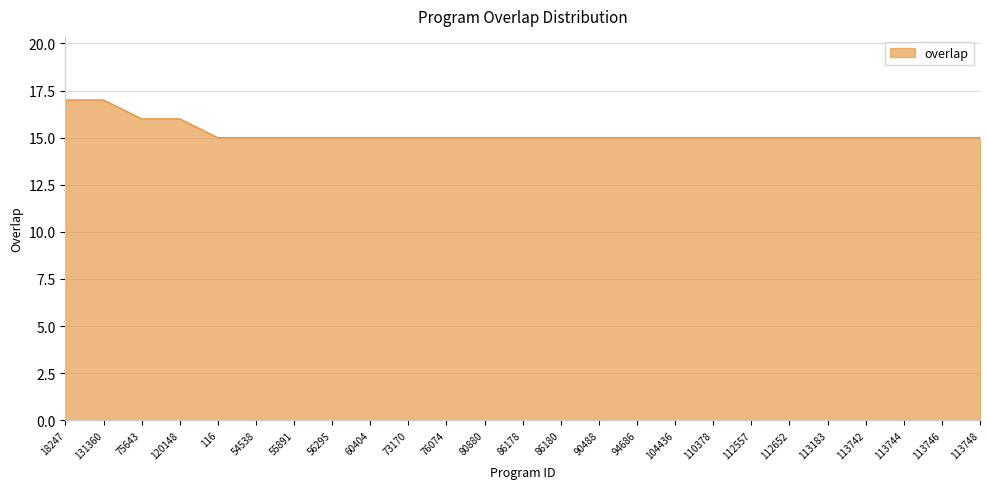

How many values are between 15 and 16?

23